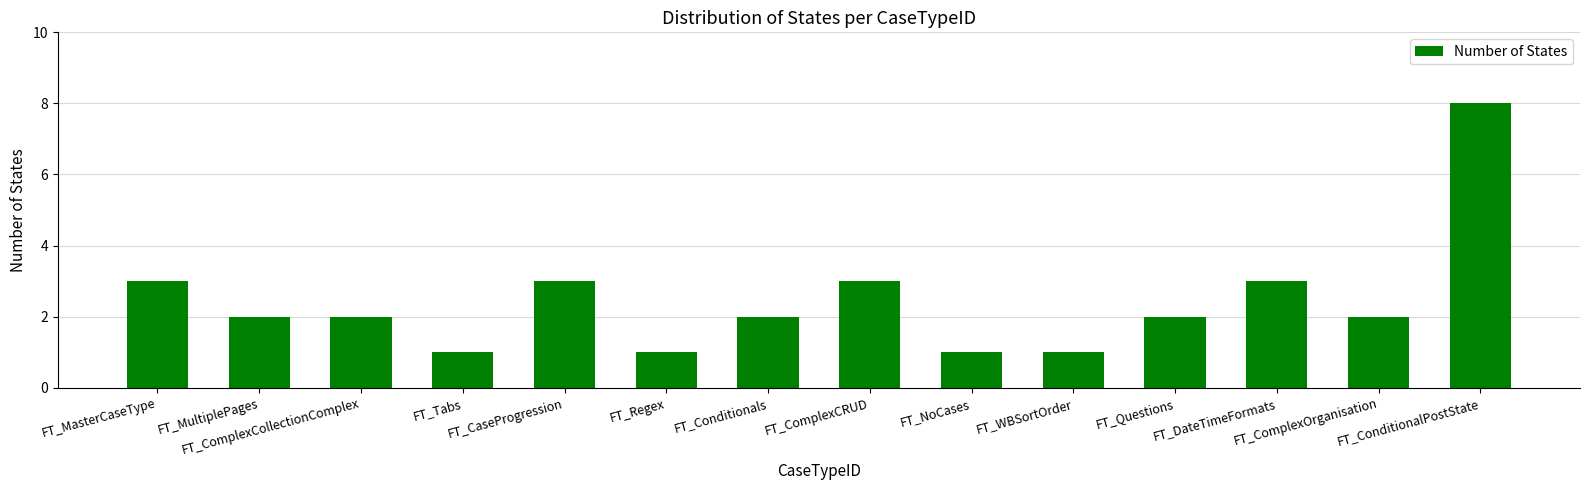

Count the number of data series in this chart.

1